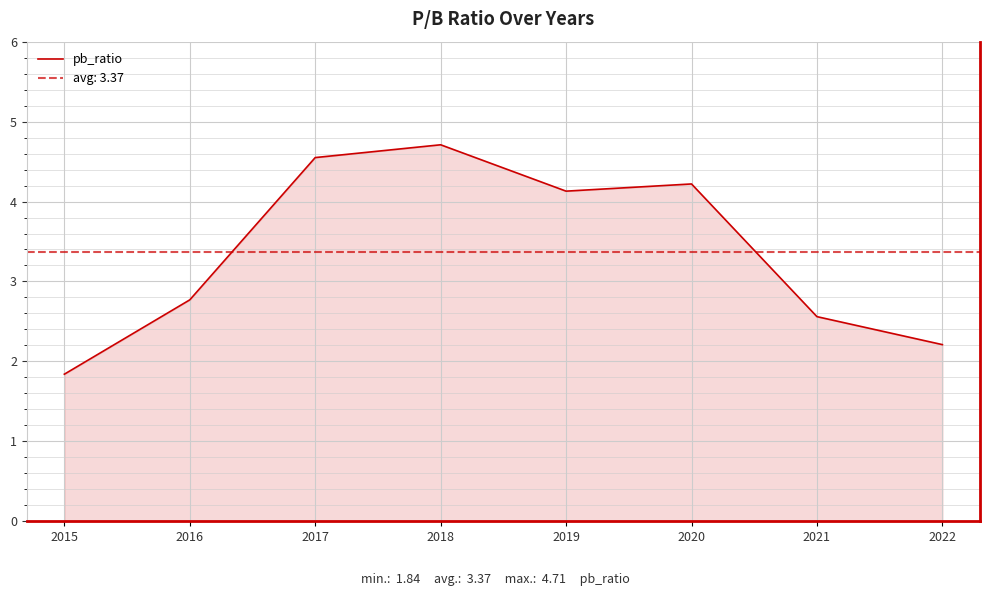

How many series are shown in this chart?

1